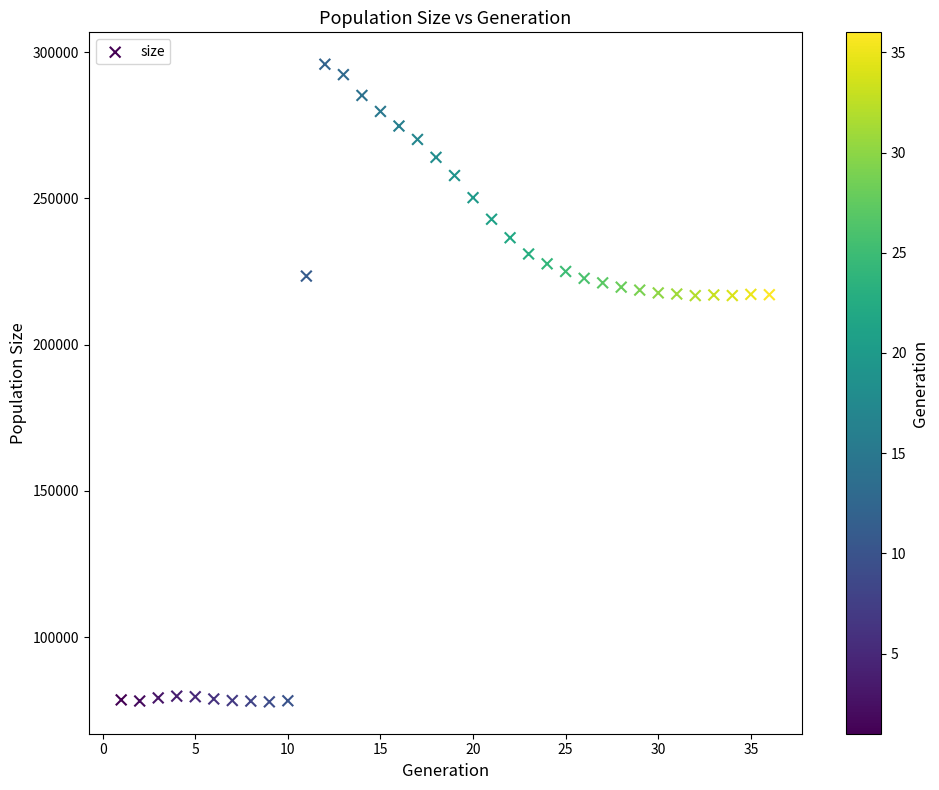

What is the range of X values (max minus min)?

35